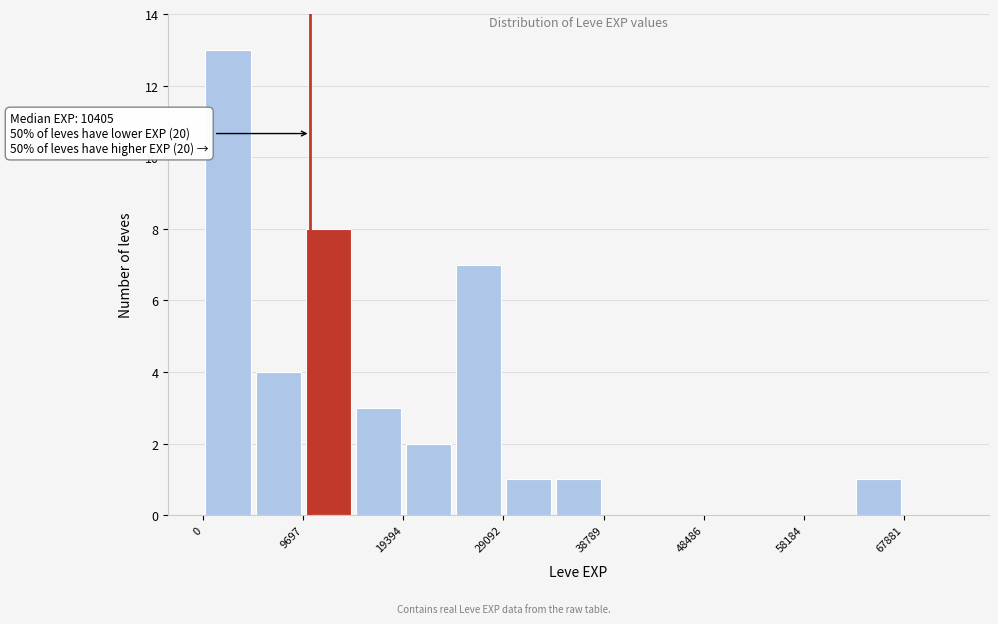

Which range on the x-axis has the tallest bar?

0 to 5000